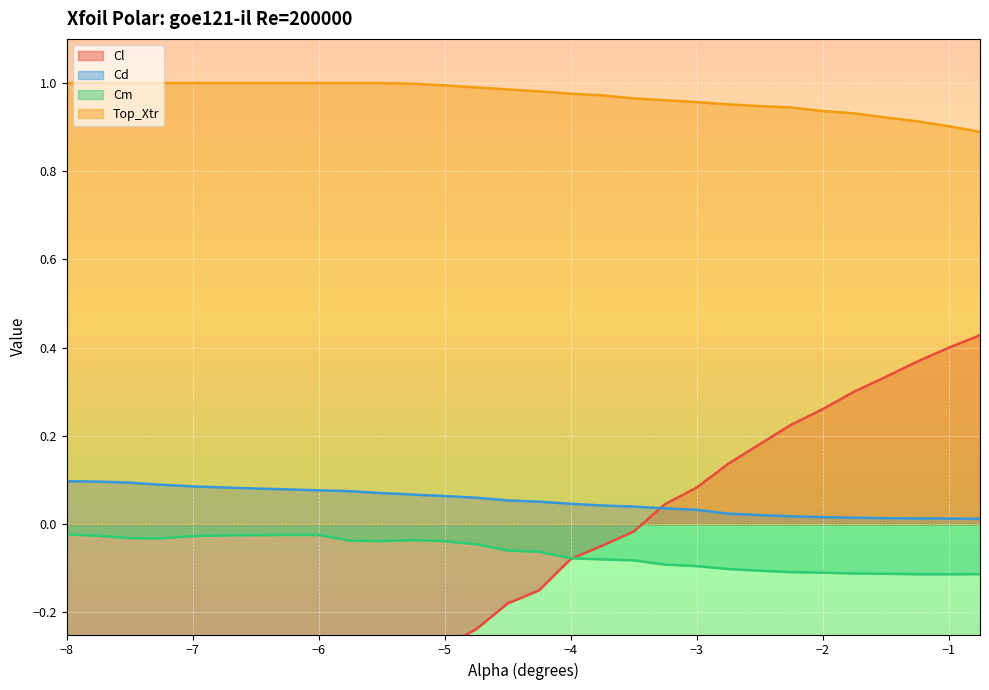

What position from the left is -3.0?

21